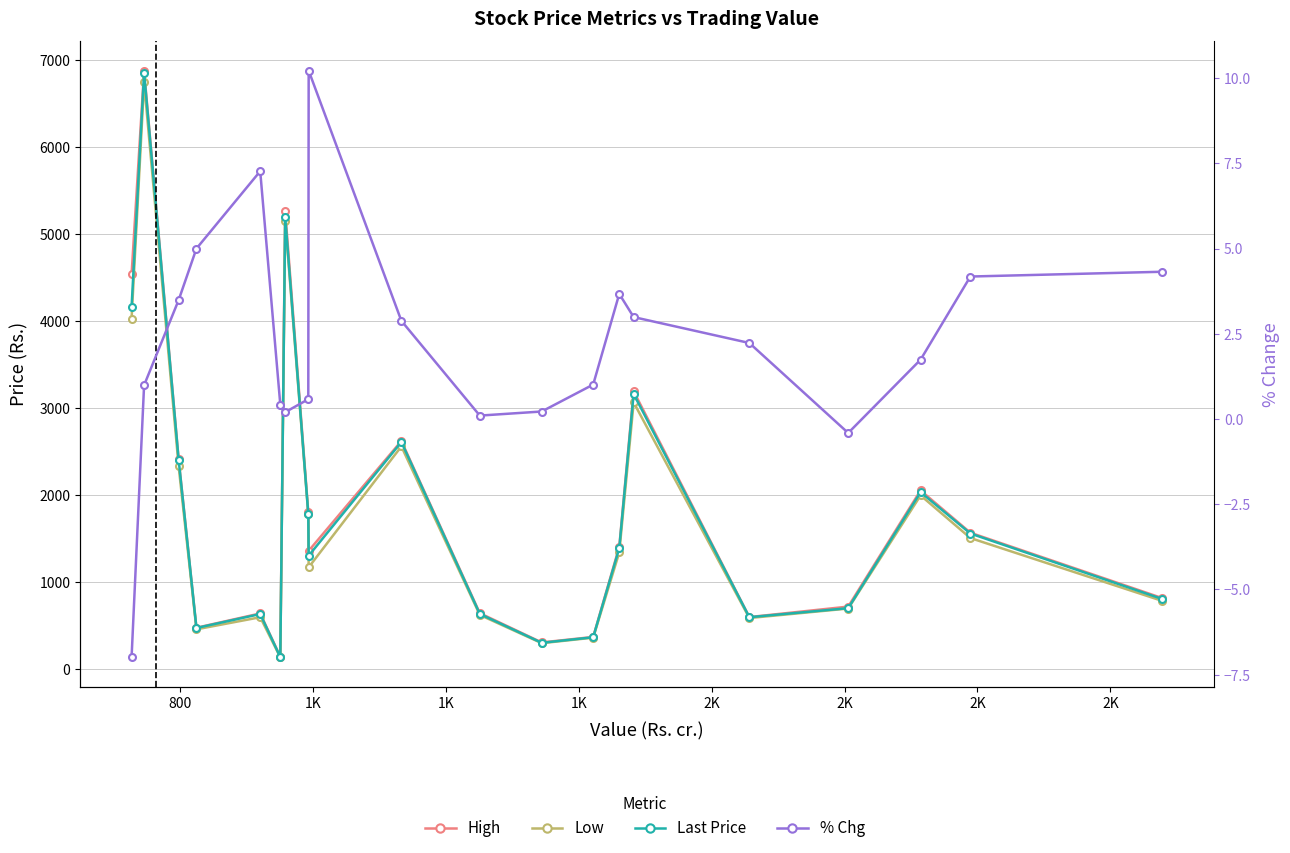

How many lines are shown in the chart?

4